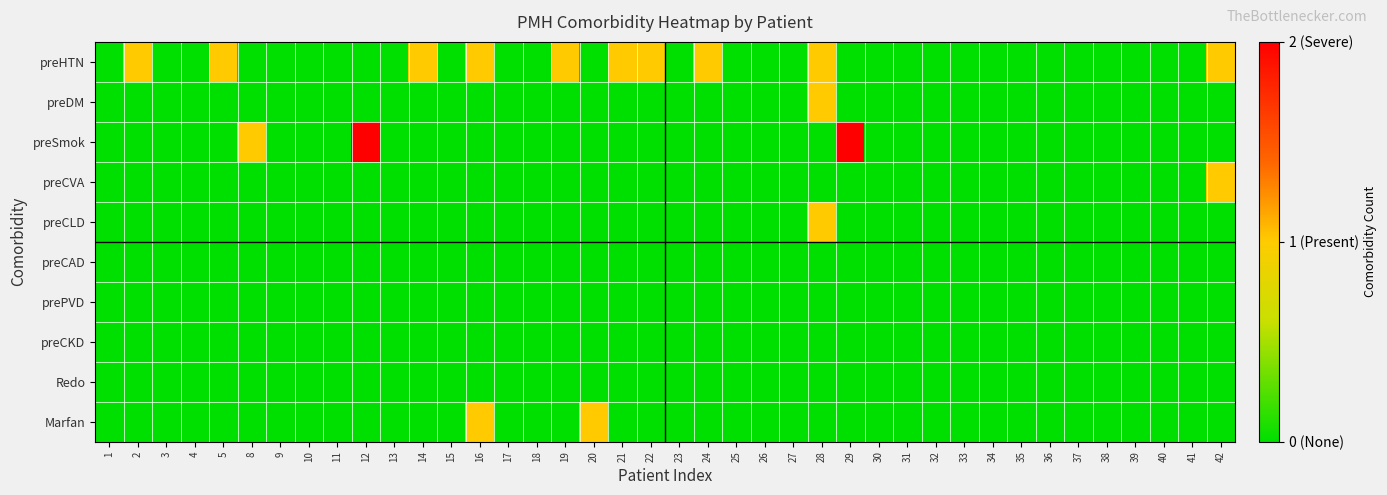

What is the maximum value shown in the chart?

2